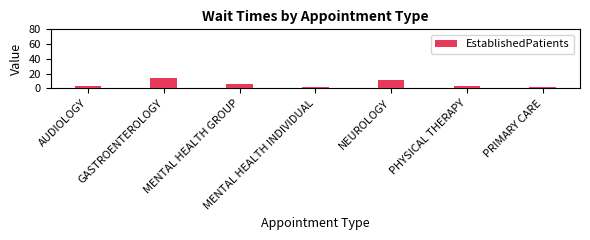

Reading right to left, transcribe all the data shown in this chart.

PRIMARY CARE=2.2	PHYSICAL THERAPY=3.6	NEUROLOGY=11.7	MENTAL HEALTH INDIVIDUAL=1.4	MENTAL HEALTH GROUP=5.5	GASTROENTEROLOGY=13.6	AUDIOLOGY=3.2